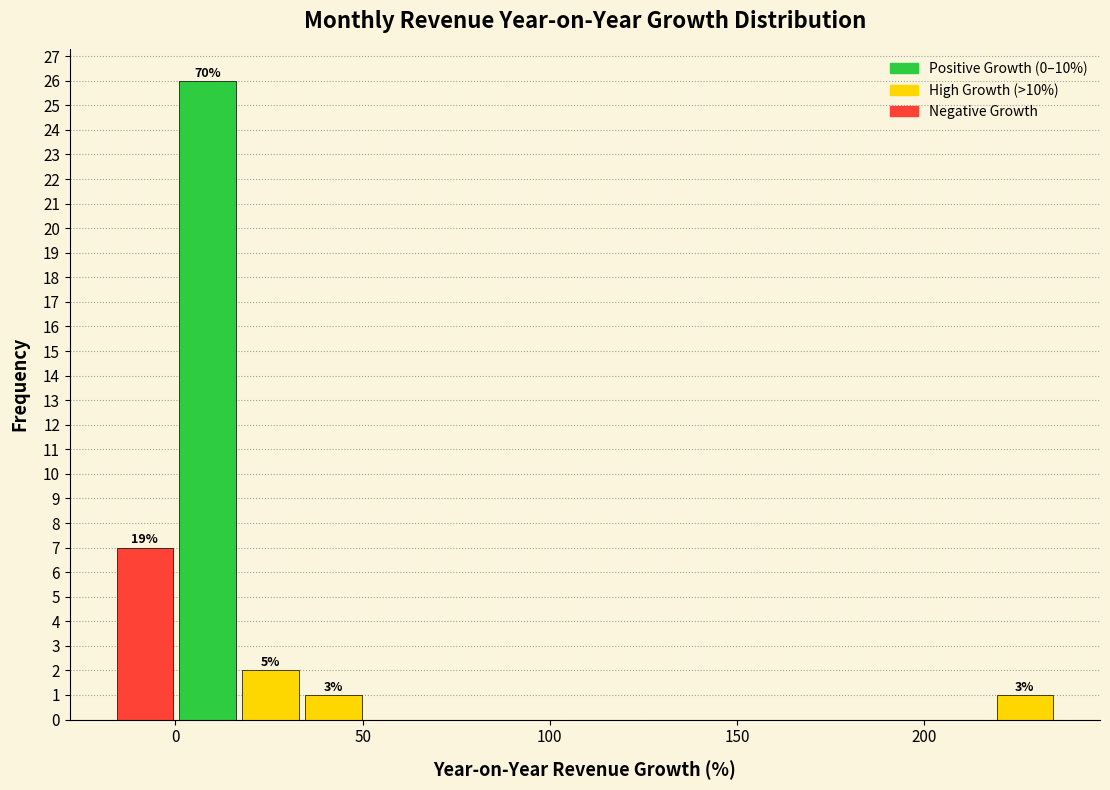

Read against the x-axis, roughly where is the centre of the tallest bar?

10